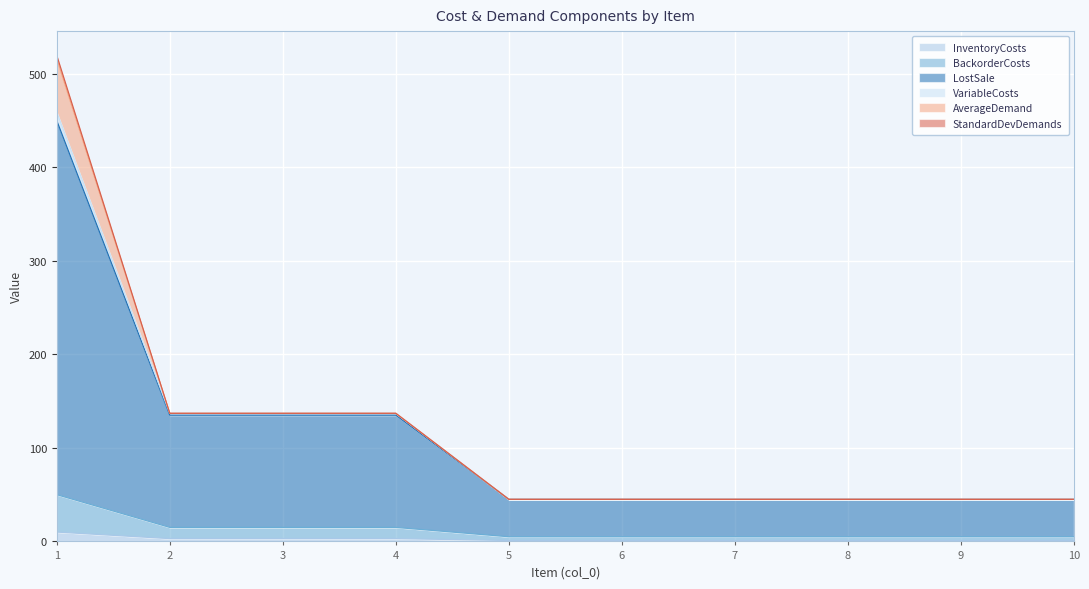

What is the value of the InventoryCosts point at the 3rd from the left?

3